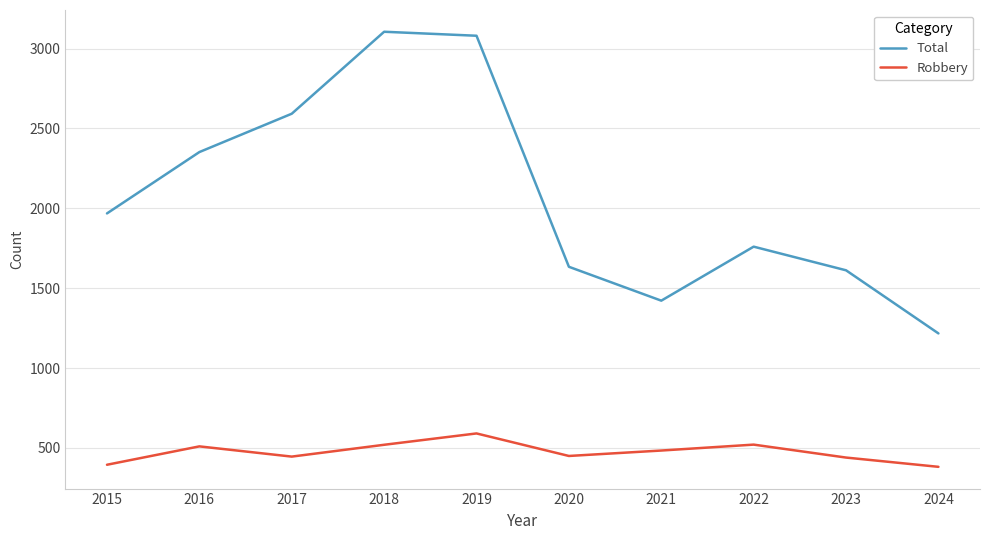

What is the highest value of the Robbery series?

591